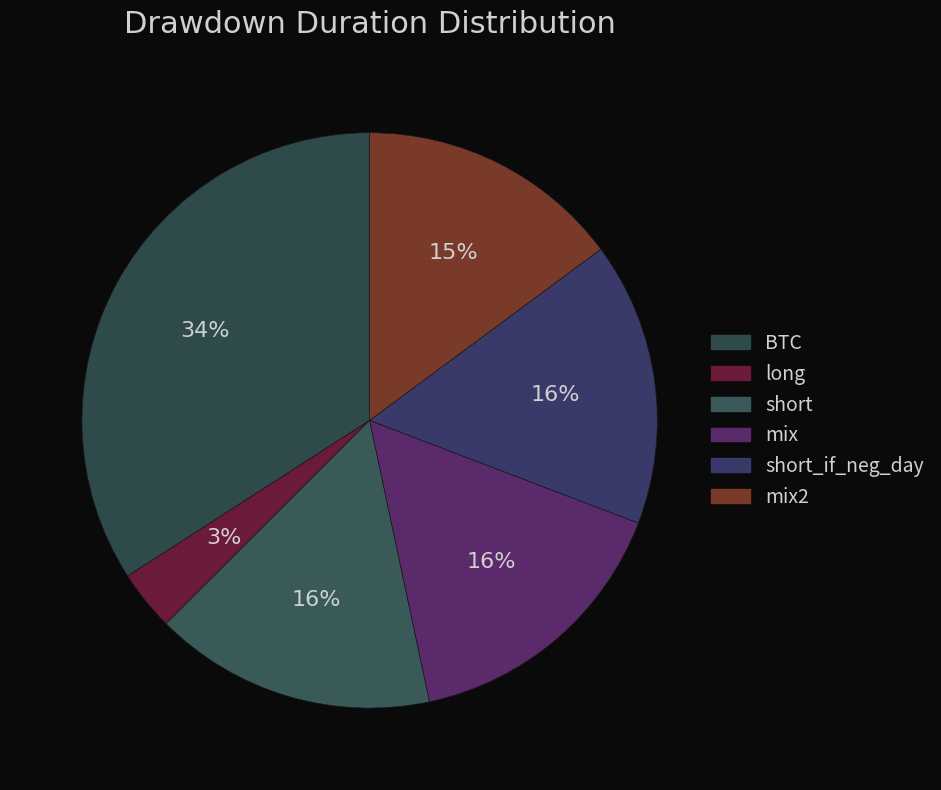

To the nearest percent, what portion does short_if_neg_day represent?

16%